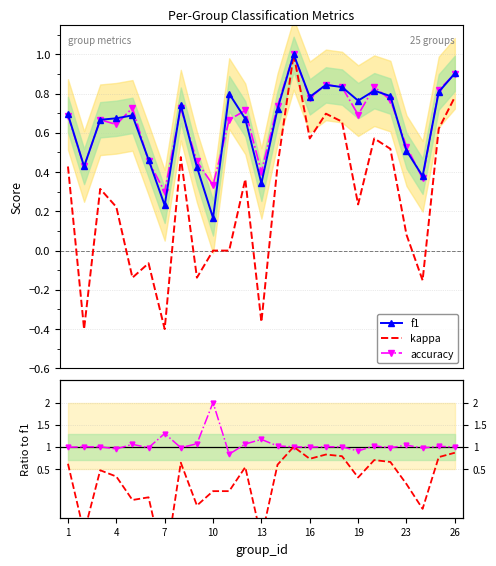

What is the difference between the maximum and second lowest values in the kappa series?

1.4